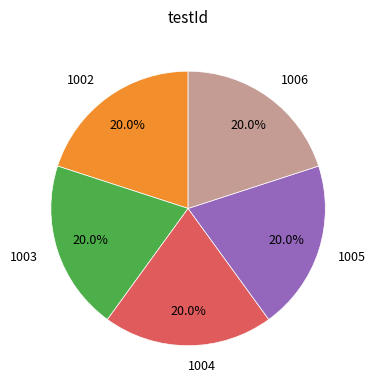

To the nearest percent, what portion does 1006 represent?

20%